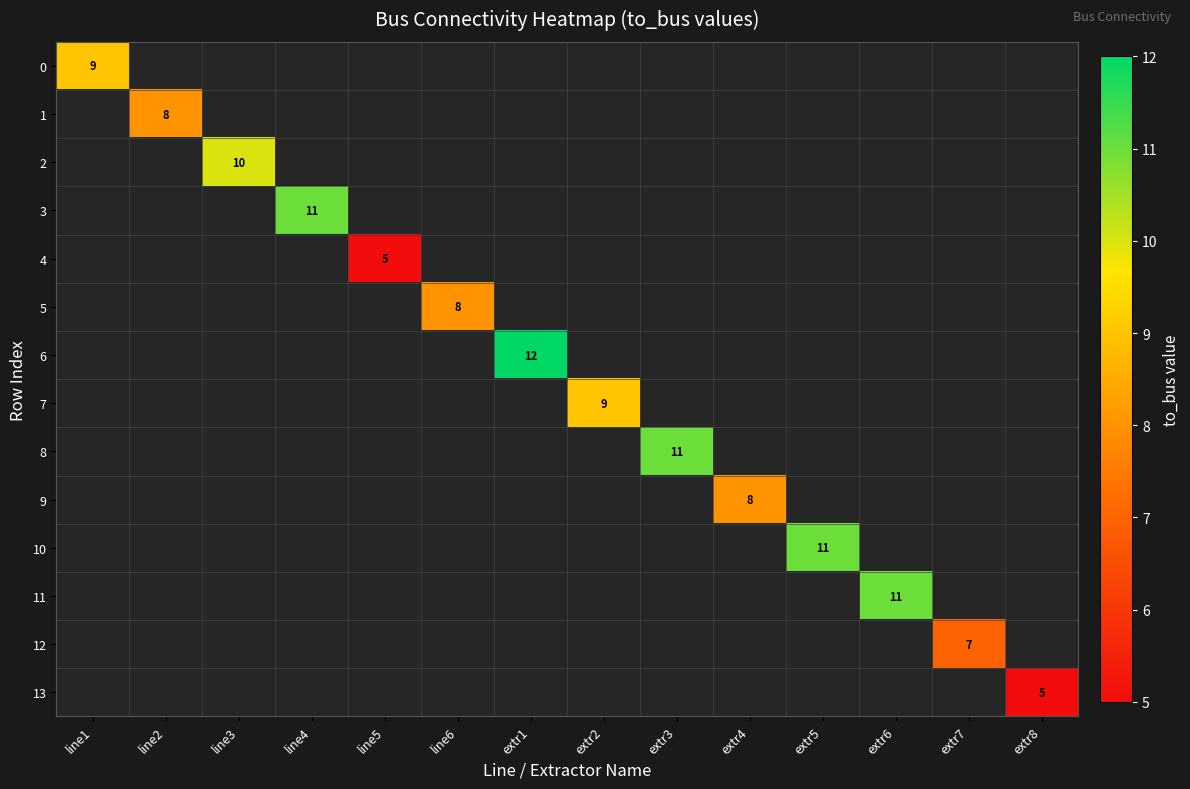

Count the number of data series in this chart.

14